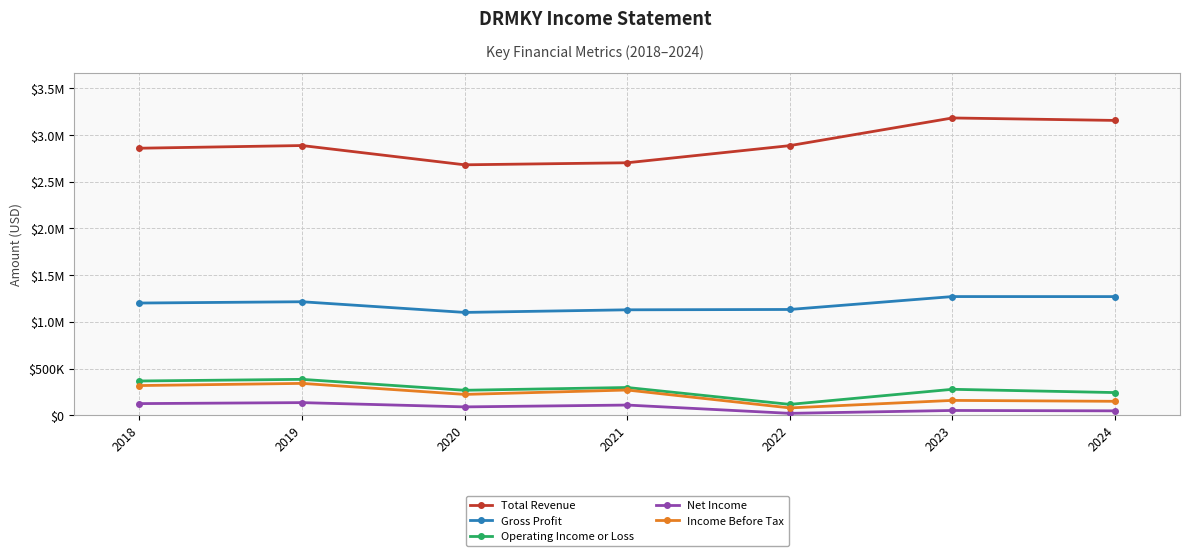

Rank the series by their maximum value, from lowest to highest.

Net Income, Income Before Tax, Operating Income or Loss, Gross Profit, Total Revenue